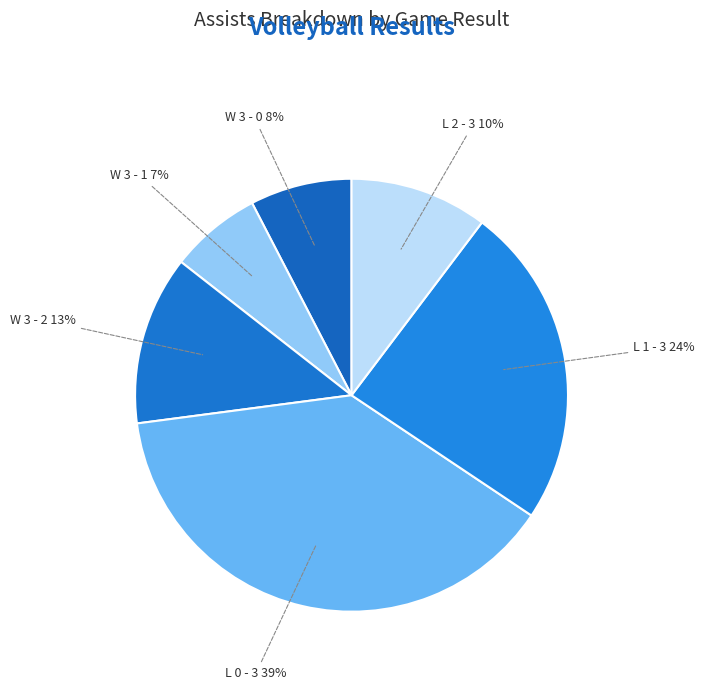

How many slices are in this pie chart?

6